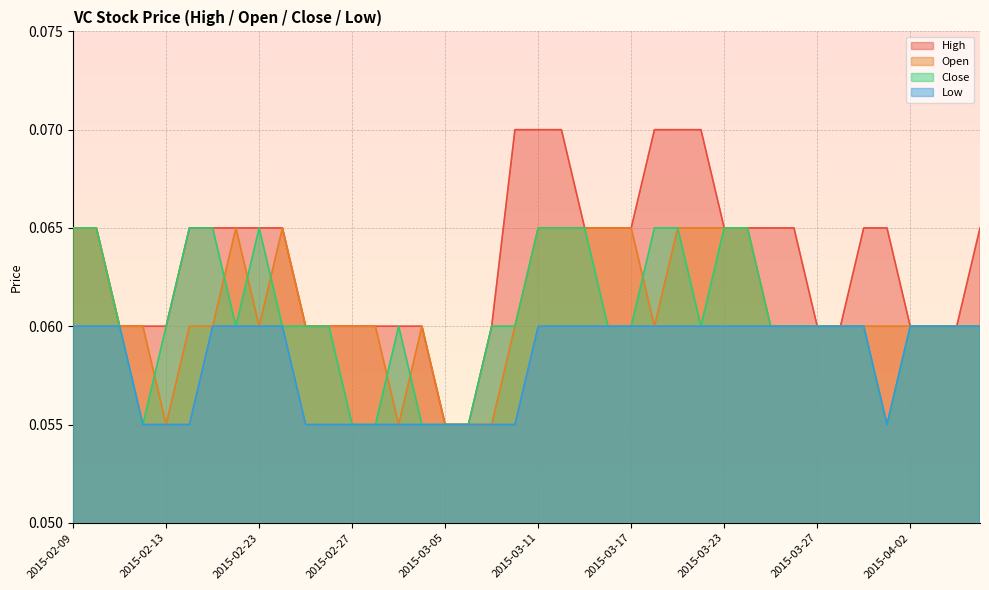

What is the total value across all series at 2015-03-05?

0.2